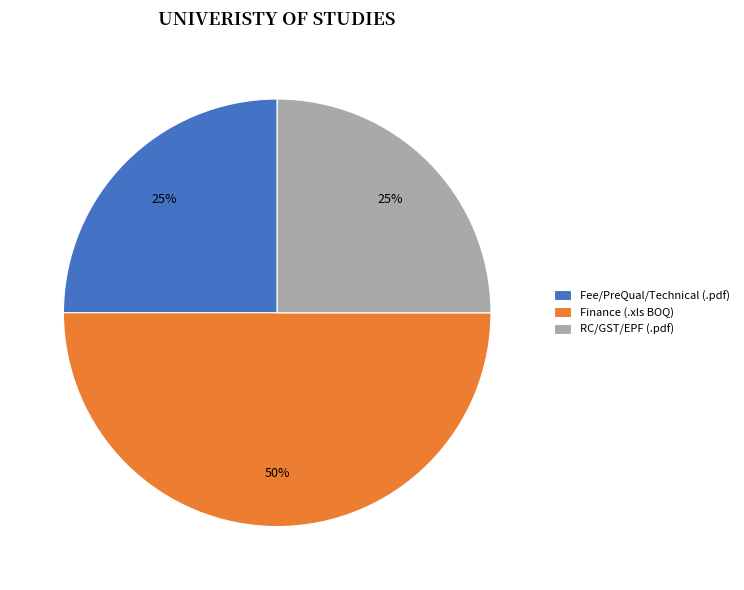

Which category has the biggest portion of the pie?

Finance (.xls BOQ)